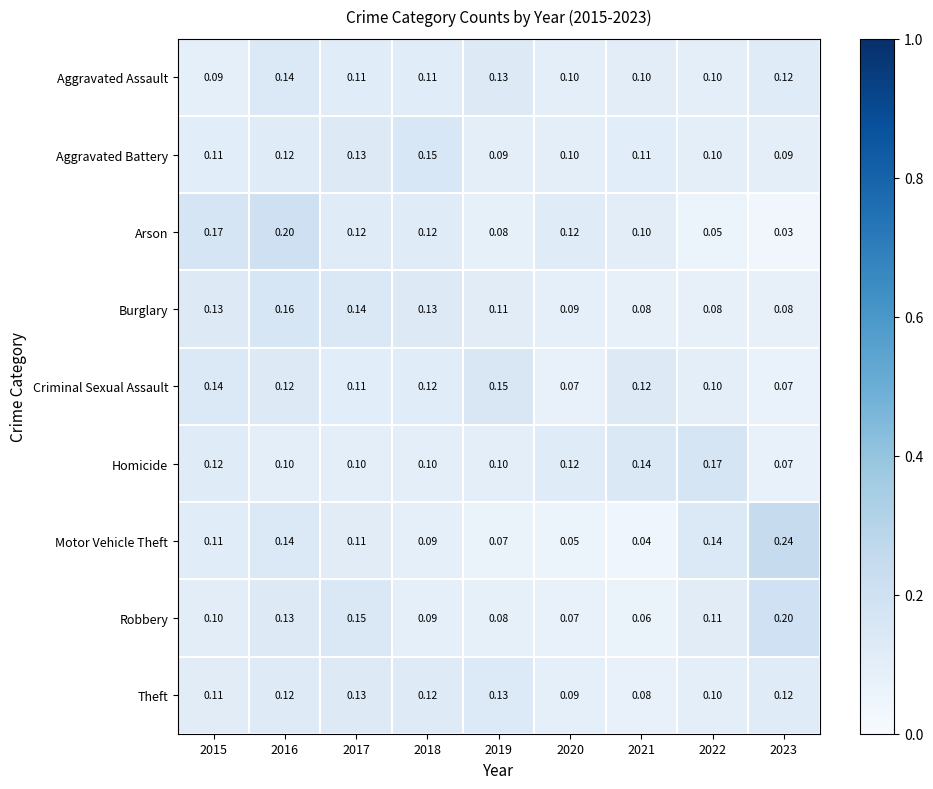

Between 2019 and 2020, which series saw the biggest shift?

Criminal Sexual Assault